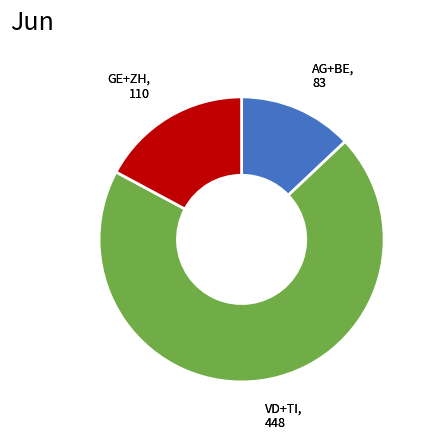

Is there a majority slice in this chart?

Yes